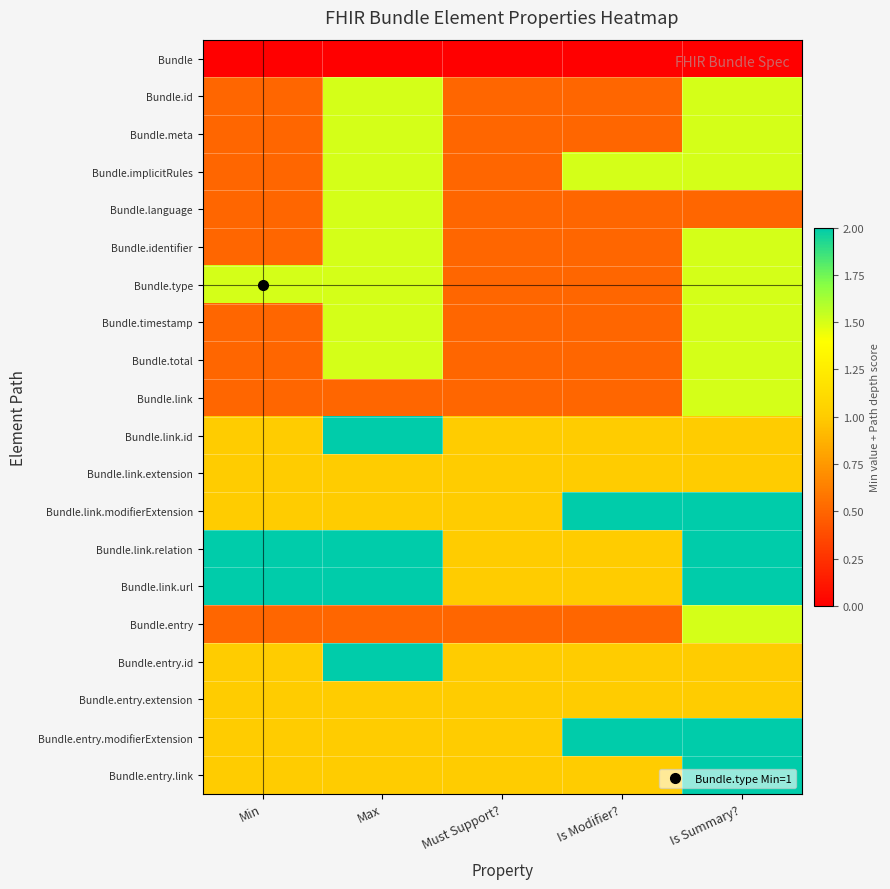

What is the greatest value displayed?

2.0